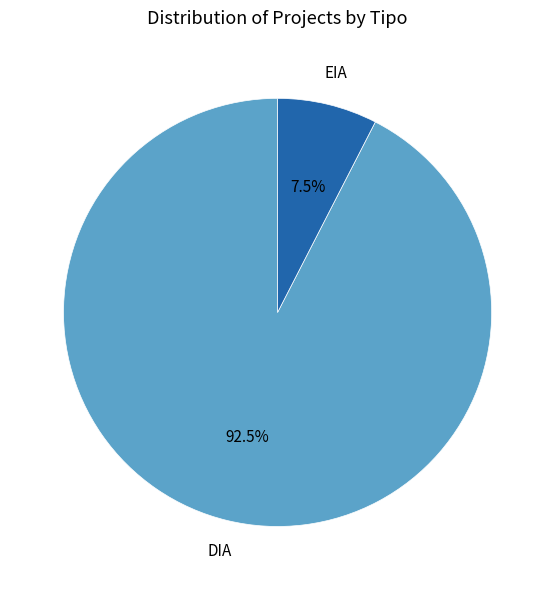

Count the number of slices in the pie.

2